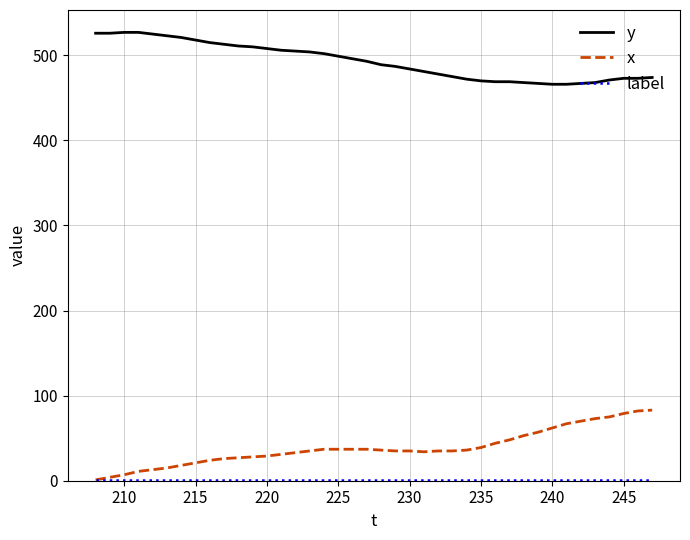

Which series has the largest total across all categories?

y